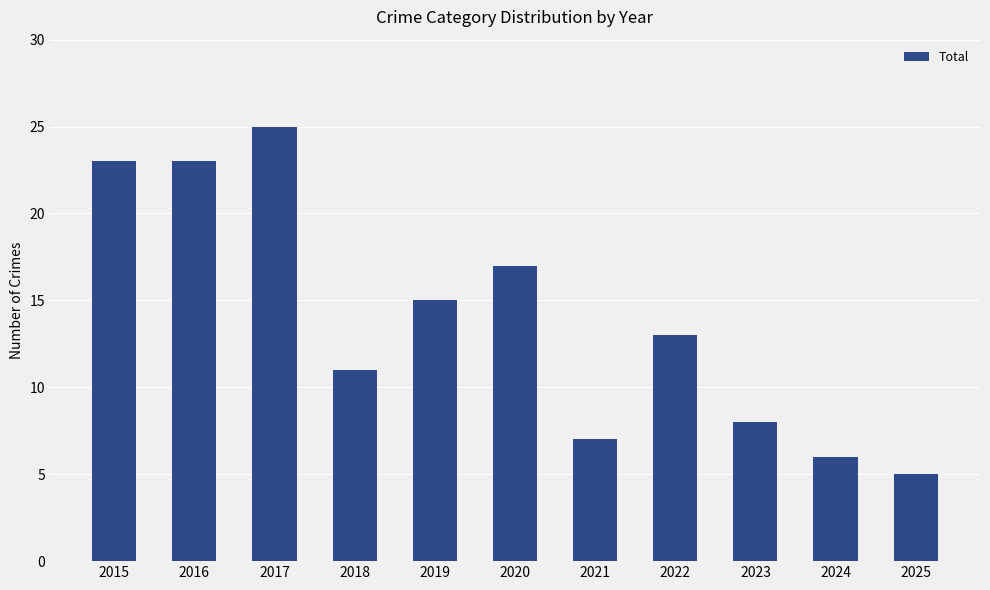

Is it true that the value at 2016 is 23?

True